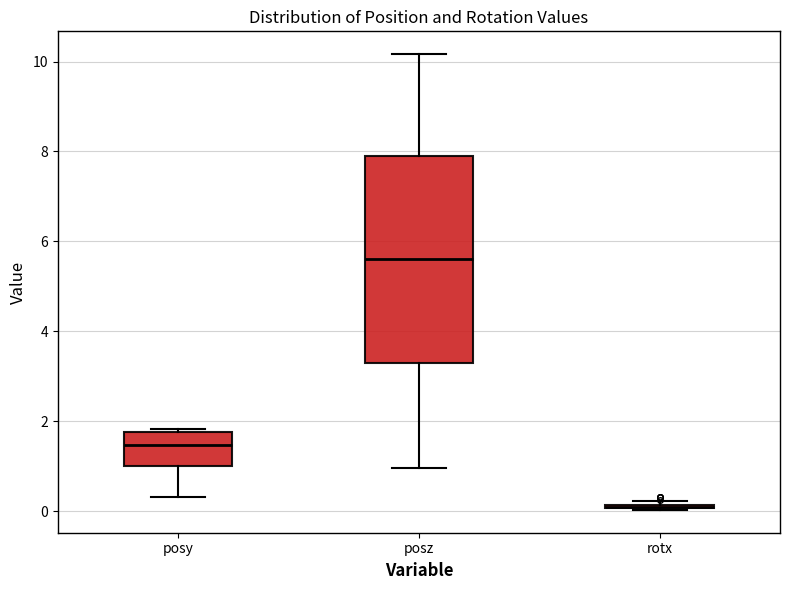

Where is the upper edge of the box for posz on the y-axis? The values are not printed on the chart, so give them approximately, as read against the axis.

8.0